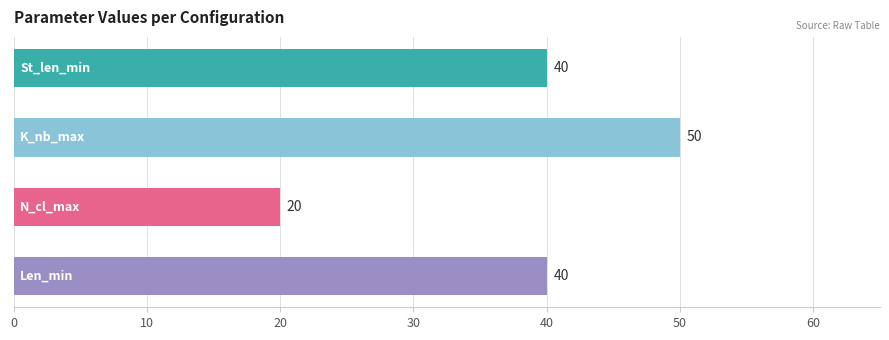

What is the value of the 2nd bar from the top?

50